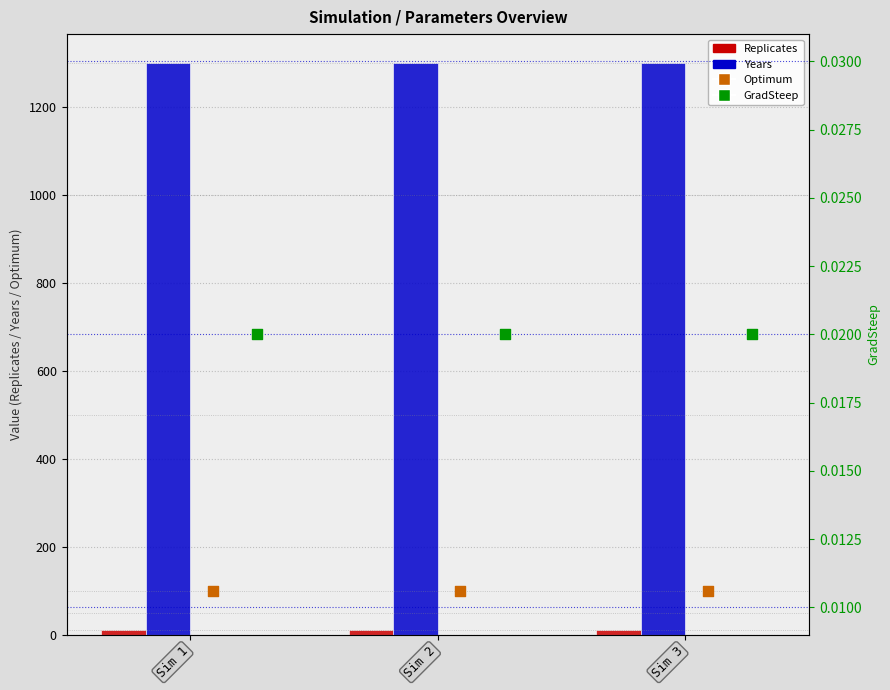

At how many categories does at least one series exceed 285?

3